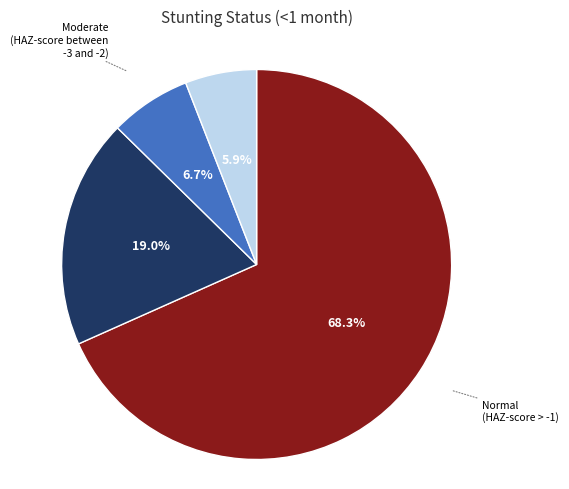

To the nearest percent, what is the difference between the largest and smallest slice percentages?

62%